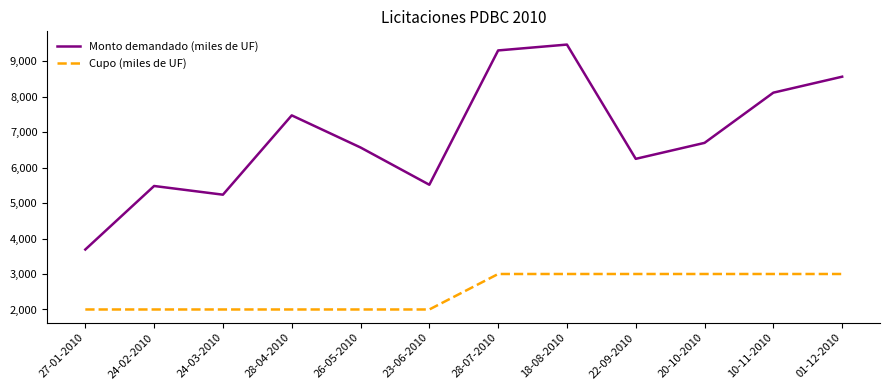

Which series has the widest spread of values?

Monto demandado (miles de UF)